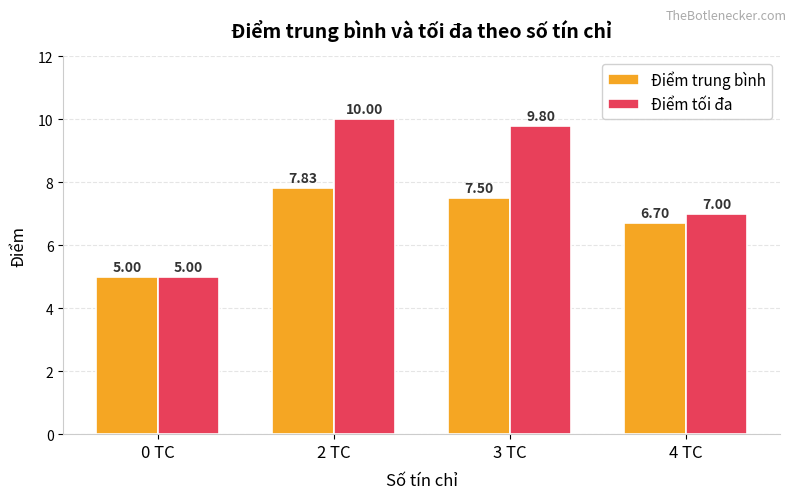

Which label corresponds to the smallest value in the chart?

0 TC